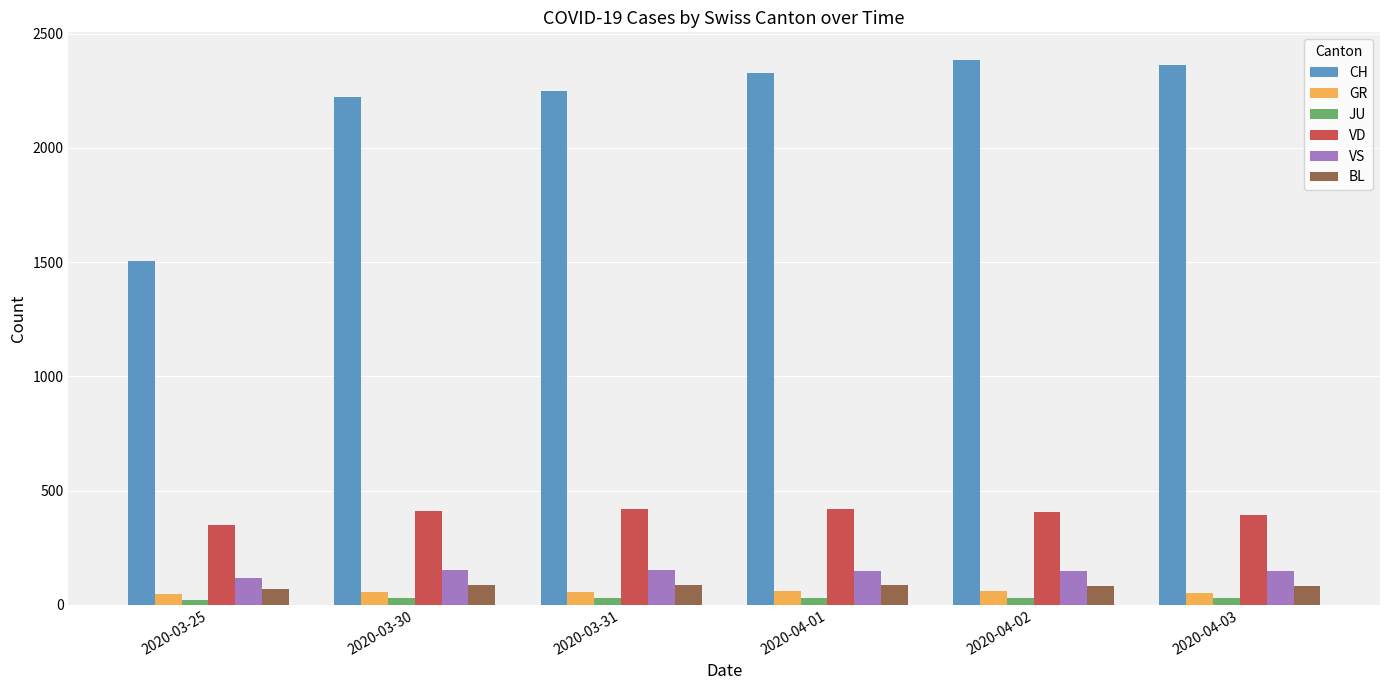

What are all the series names shown in the legend?

CH, GR, JU, VD, VS, BL